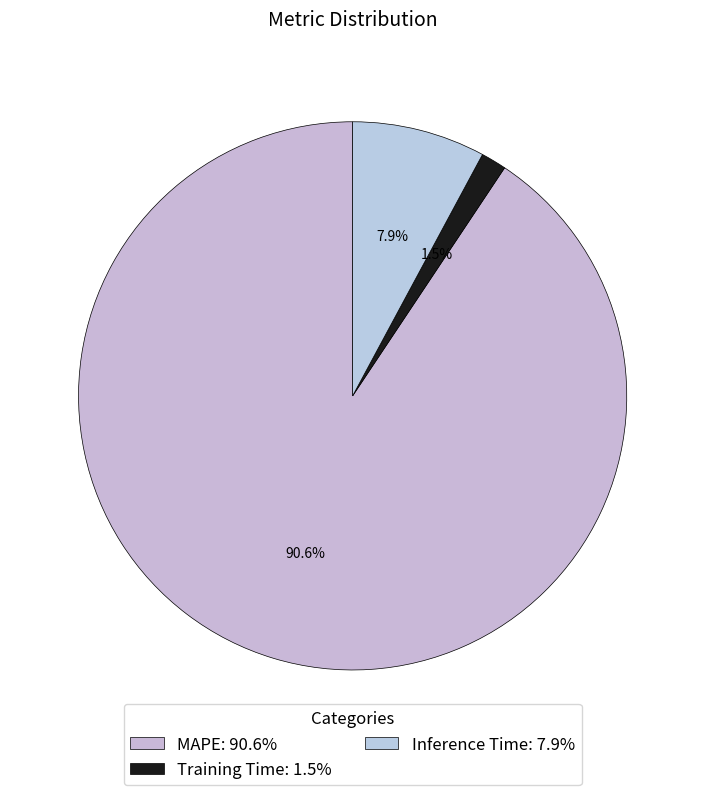

Is there a majority slice in this chart?

Yes